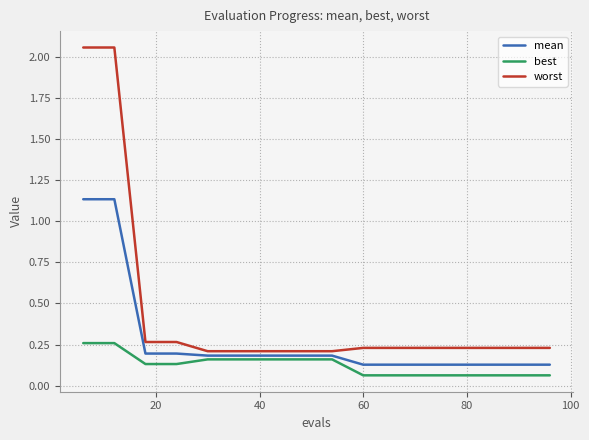

What is the average value of the worst series?

0.5